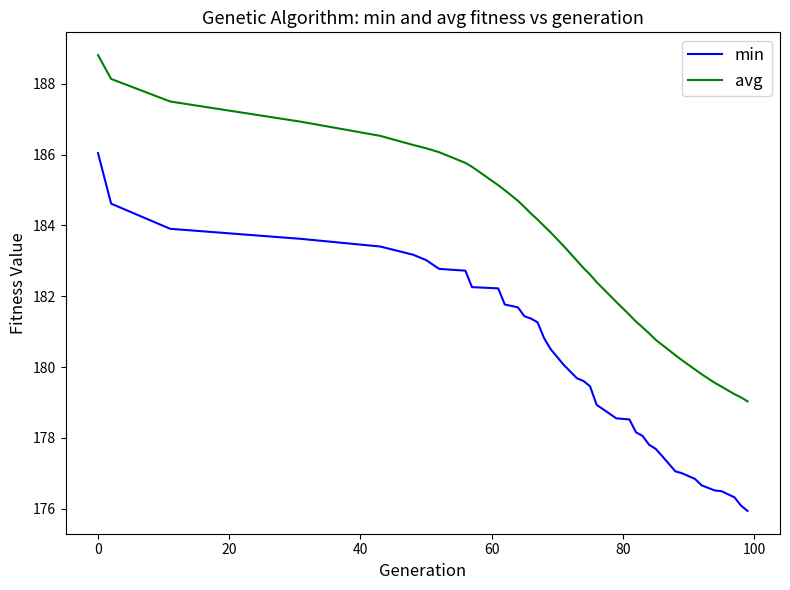

Which series has the largest range (max minus min)?

min